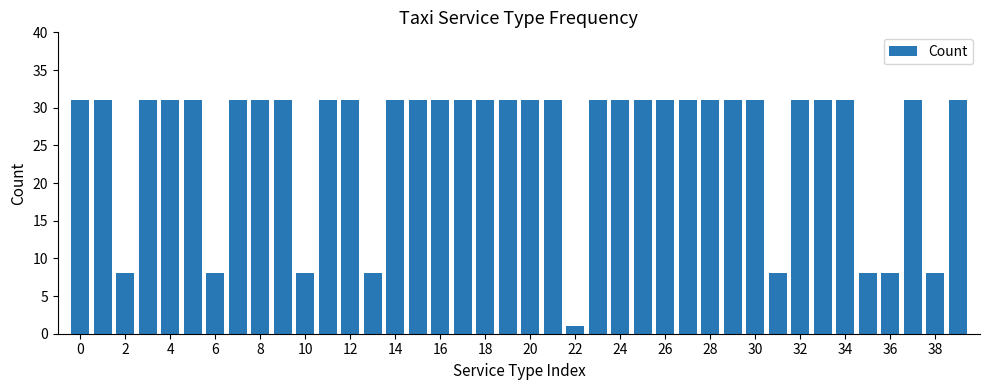

What is the difference between the second highest and second lowest values?

23